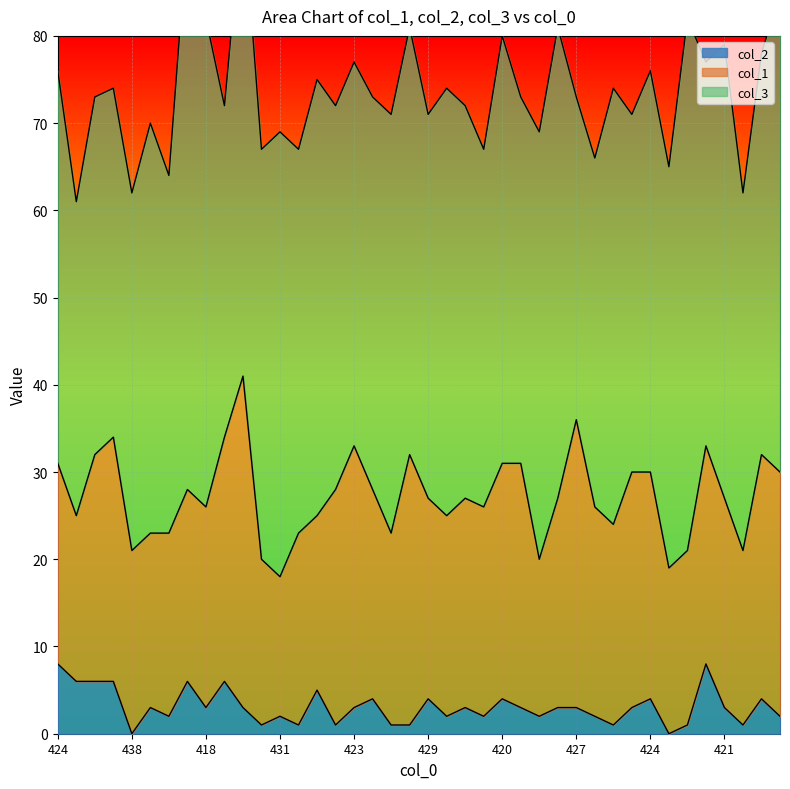

What is the difference between the col_2 values at 418 and 426?

1